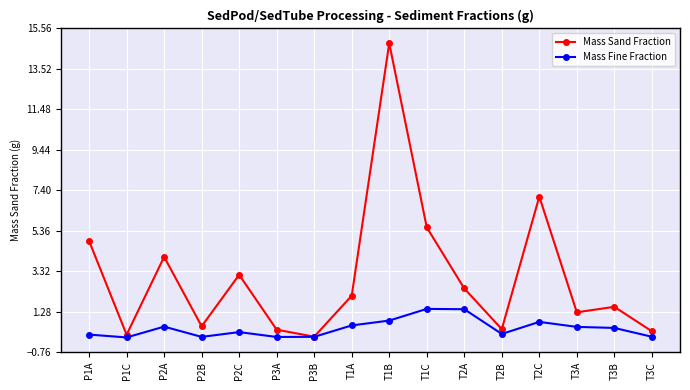

True or false: Mass Sand Fraction has more than 0 points higher than both neighbors.

True